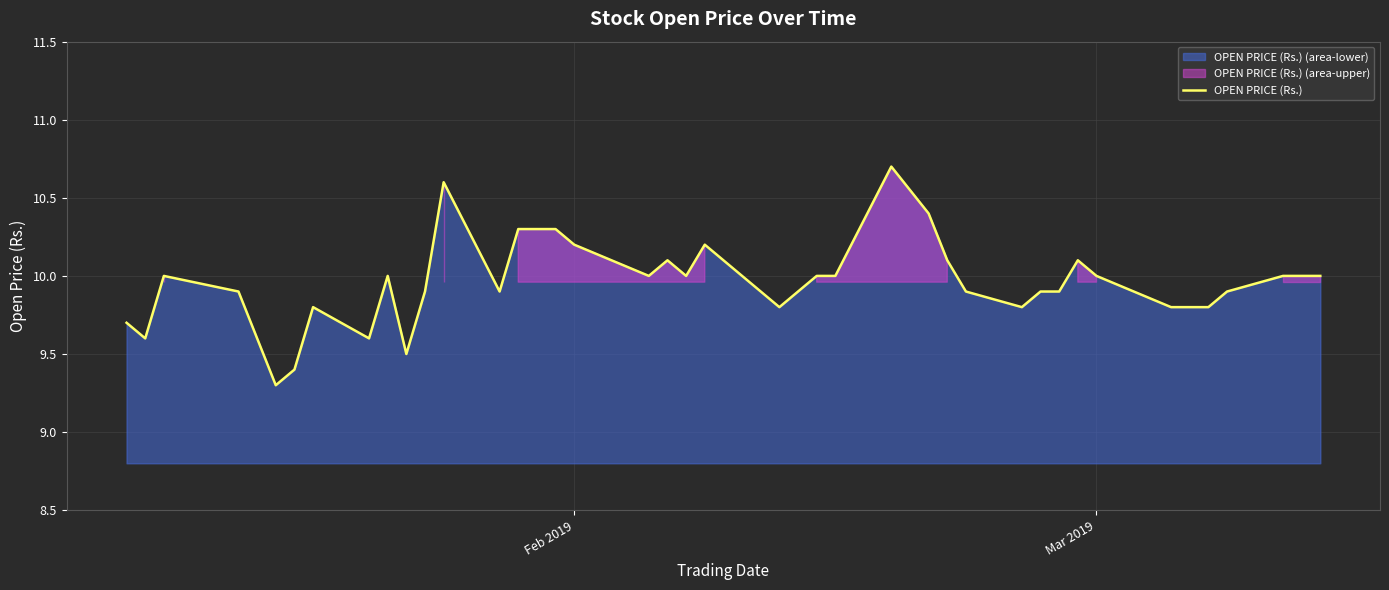

What is the smallest value displayed?

9.3